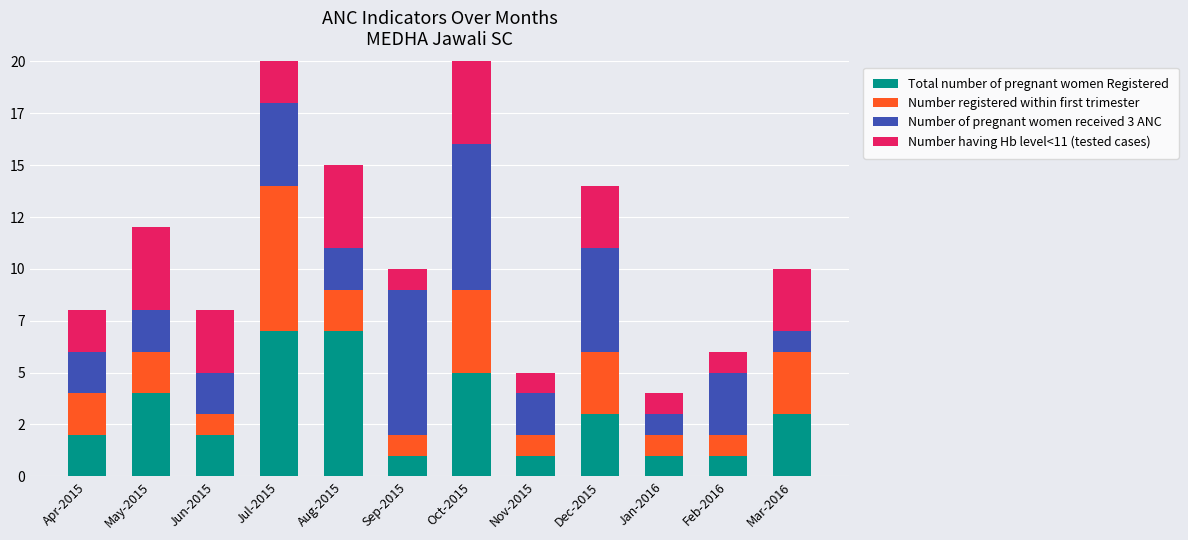

Where is Number having Hb level<11 (tested cases) nearest to the value 4?

May-2015